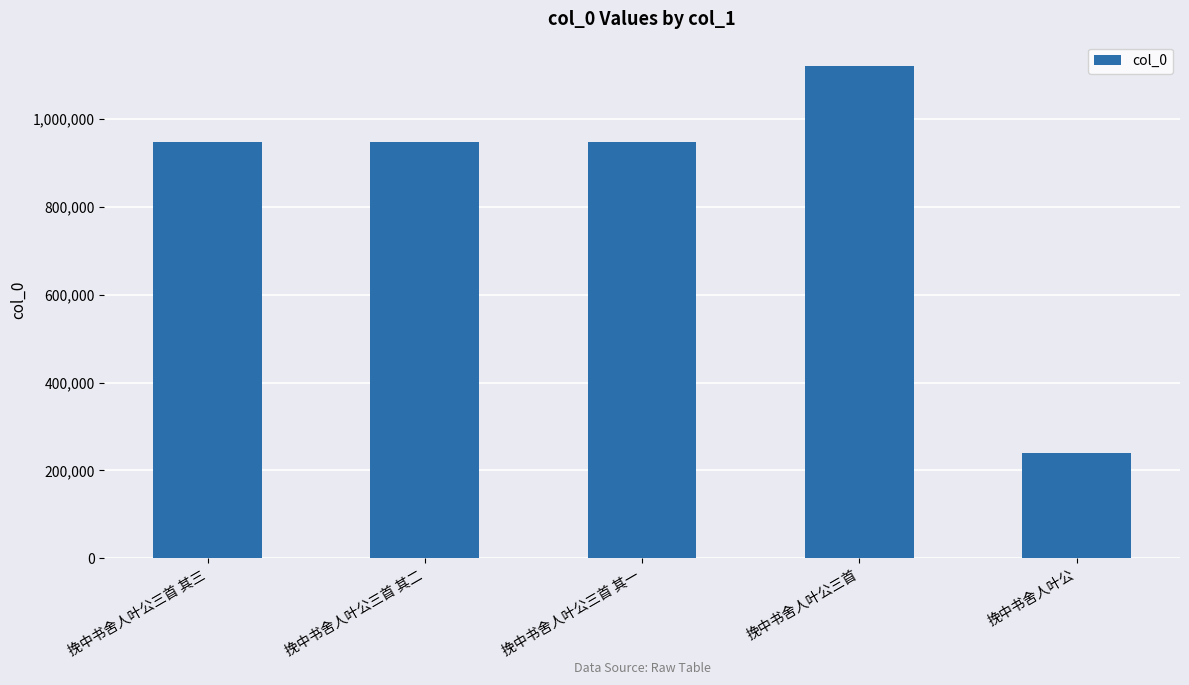

What is the sum of all values?

4200412